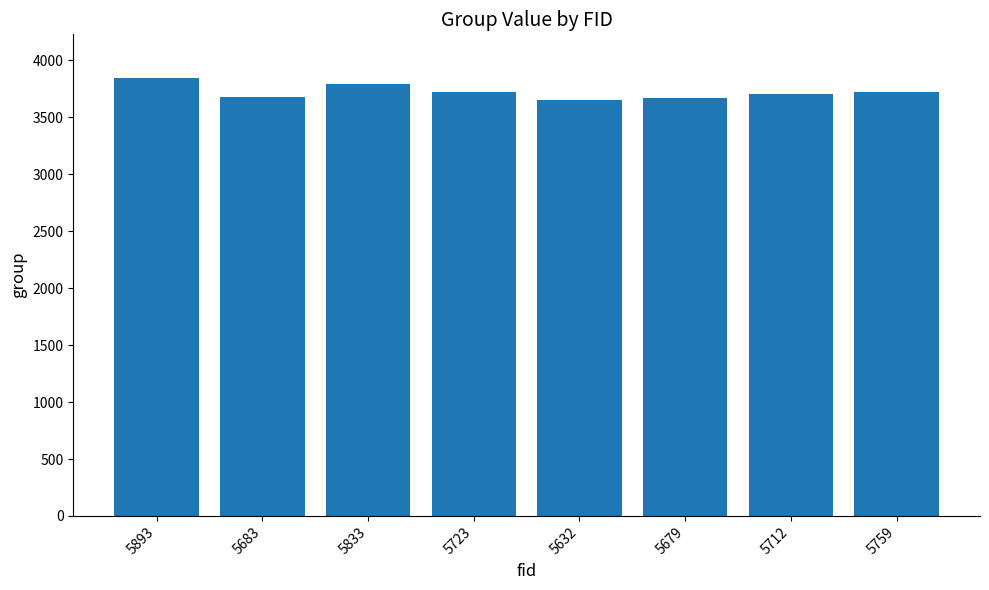

How many categories are shown in the chart?

8